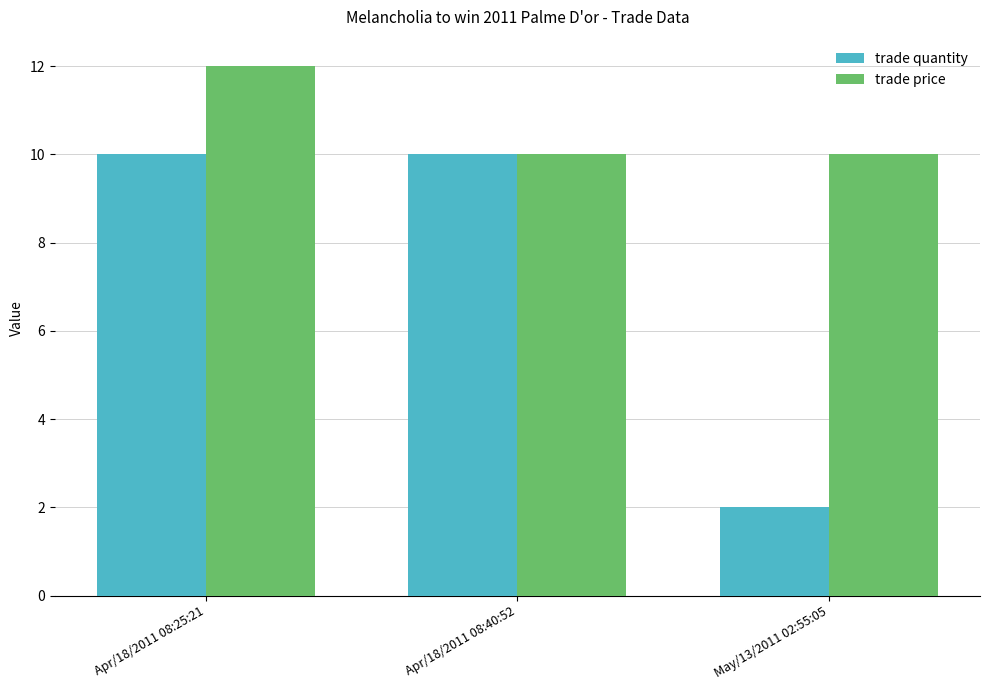

Reading right to left, list all the values displayed in this chart.

trade quantity: 2	10	10
trade price: 10	10	12